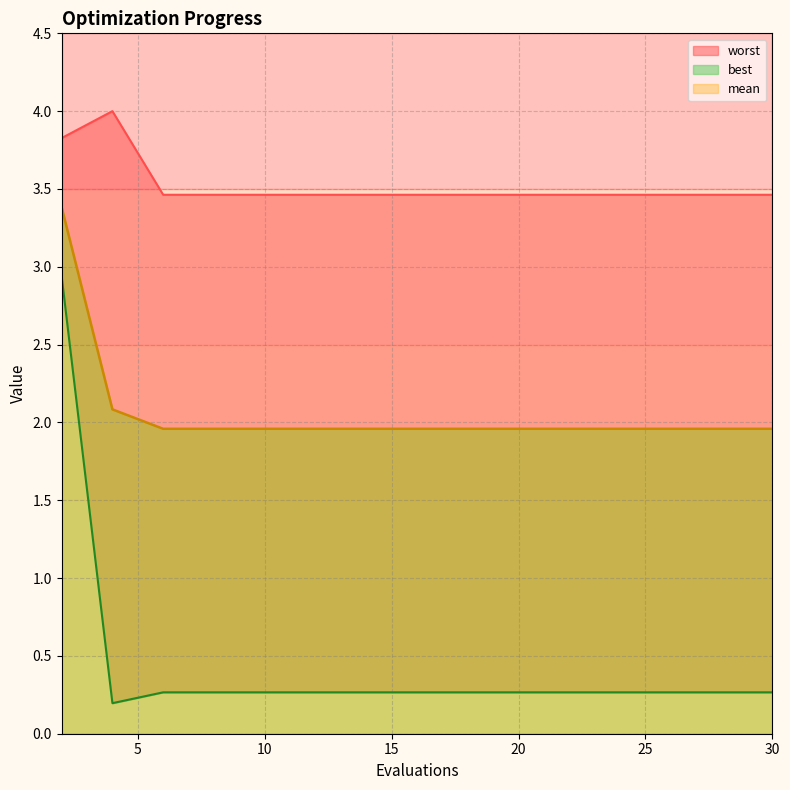

List the labels in order of mean value, largest first.

2, 4, 6, 8, 10, 12, 14, 16, 18, 20, 22, 24, 26, 28, 30